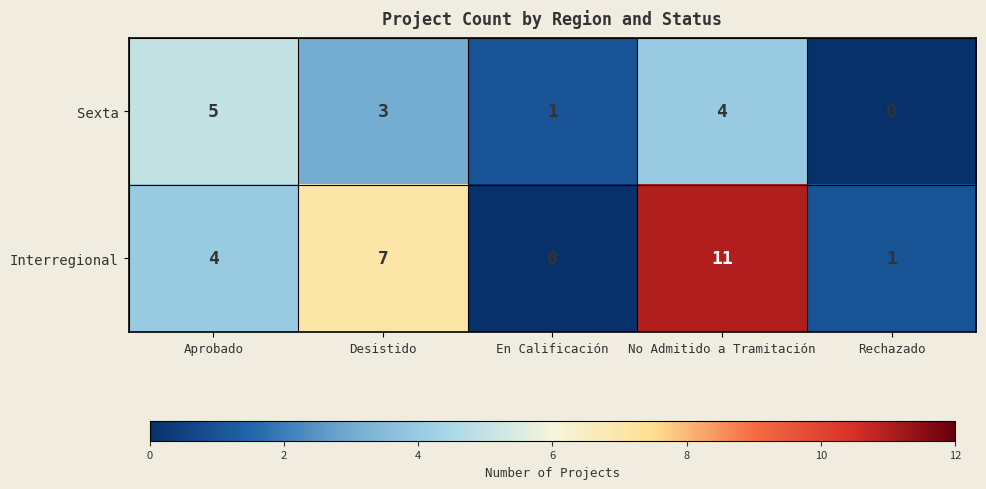

Rank the series at En Calificación from highest to lowest value.

Sexta, Interregional